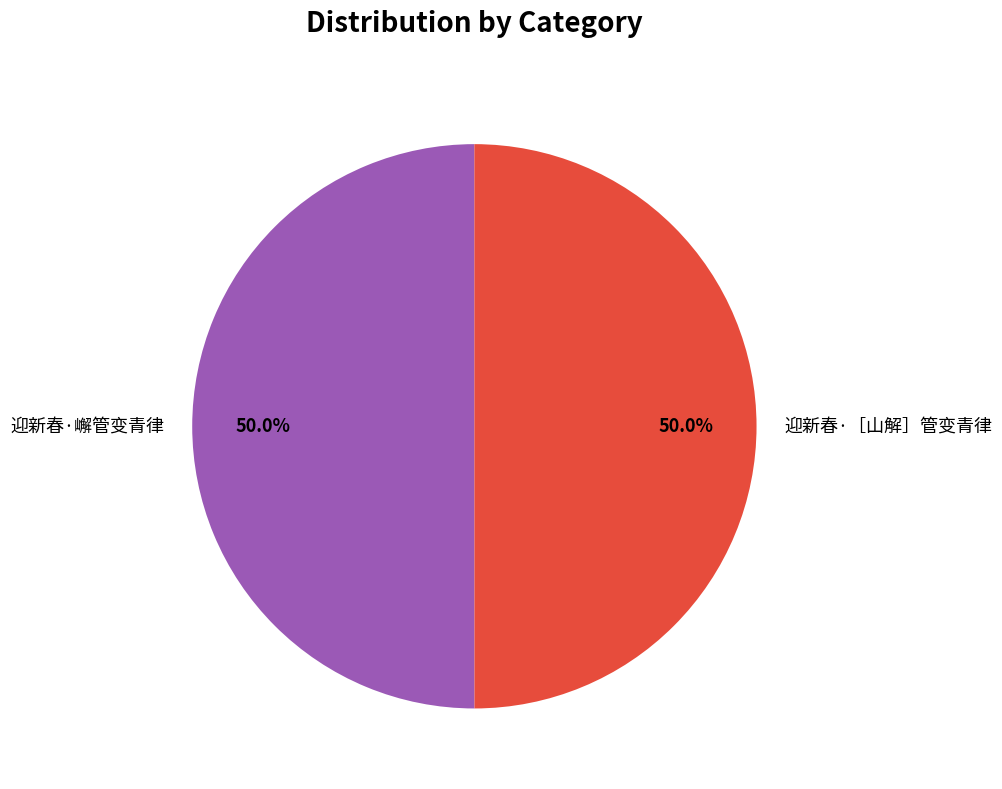

To the nearest percent, what percentage of the pie is 迎新春·［山解］管变青律?

50%